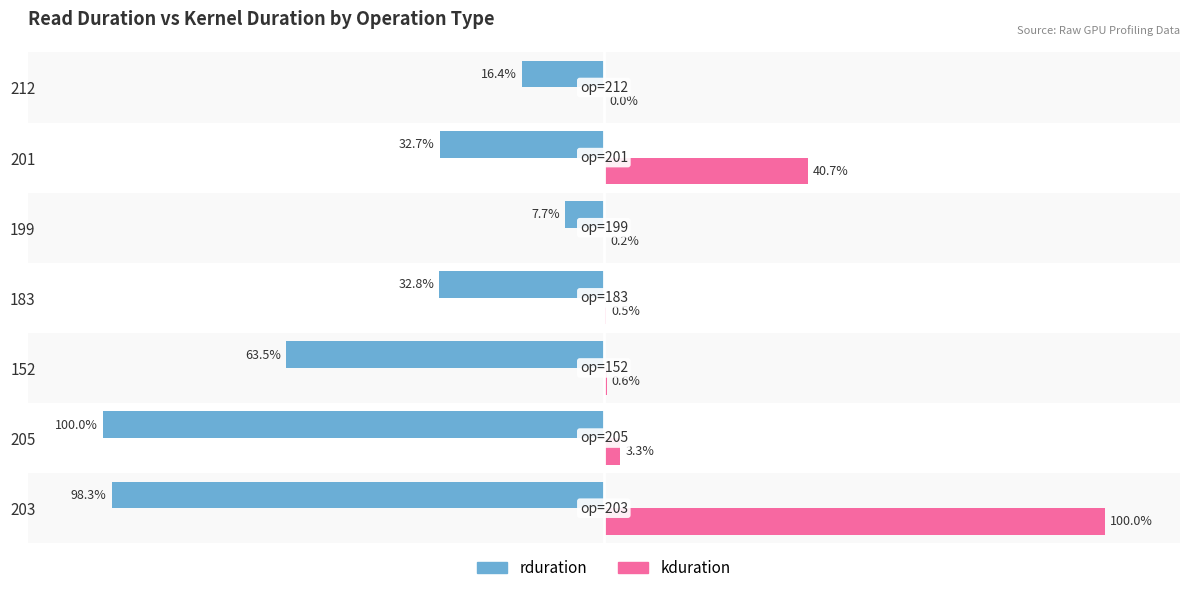

At how many categories does at least one series exceed -50?

7